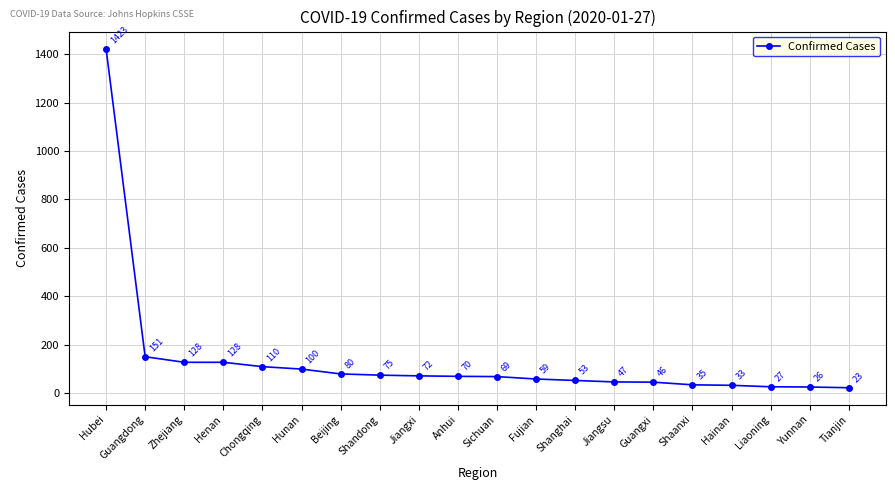

What is the sum of all values?

2755